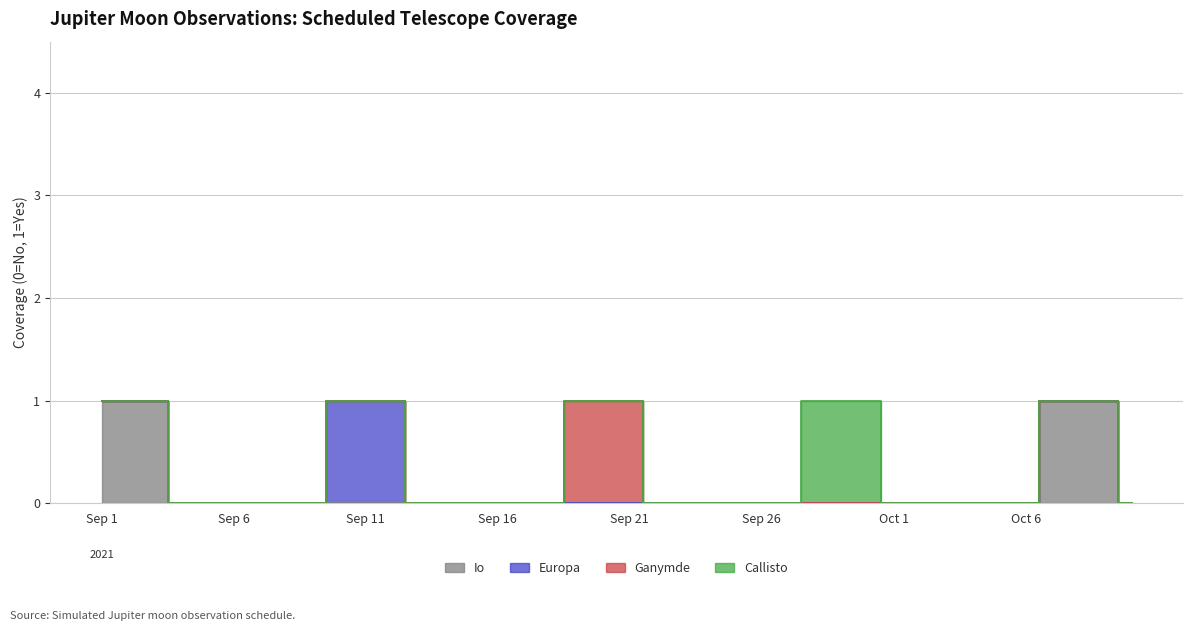

What is the difference between the maximum and second lowest values in the Ganymde series?

1